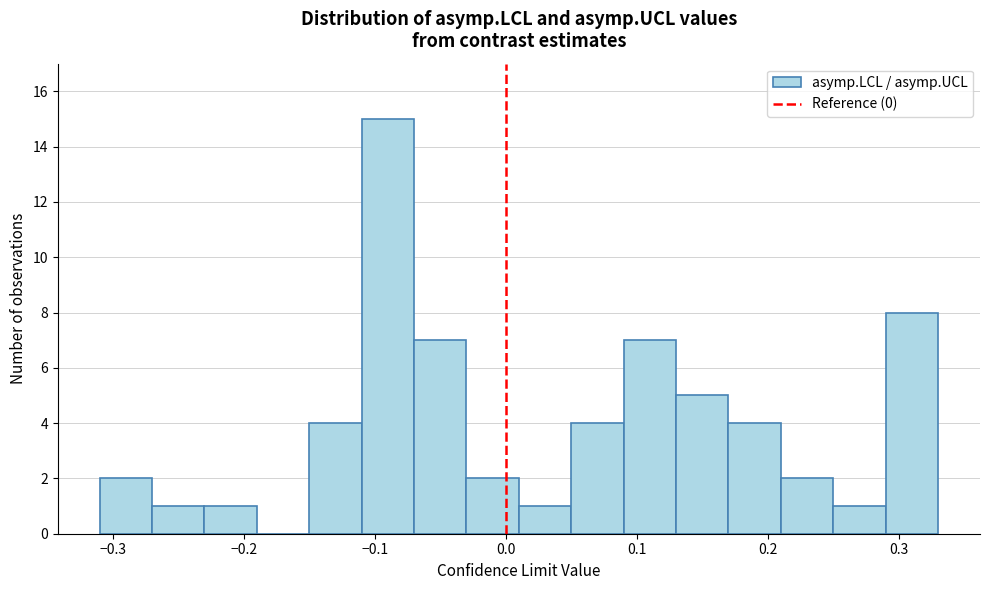

How tall is the bar that spans 0.09 to 0.13 on the x-axis? The values are not printed on the chart, so give them approximately, as read against the axis.

7